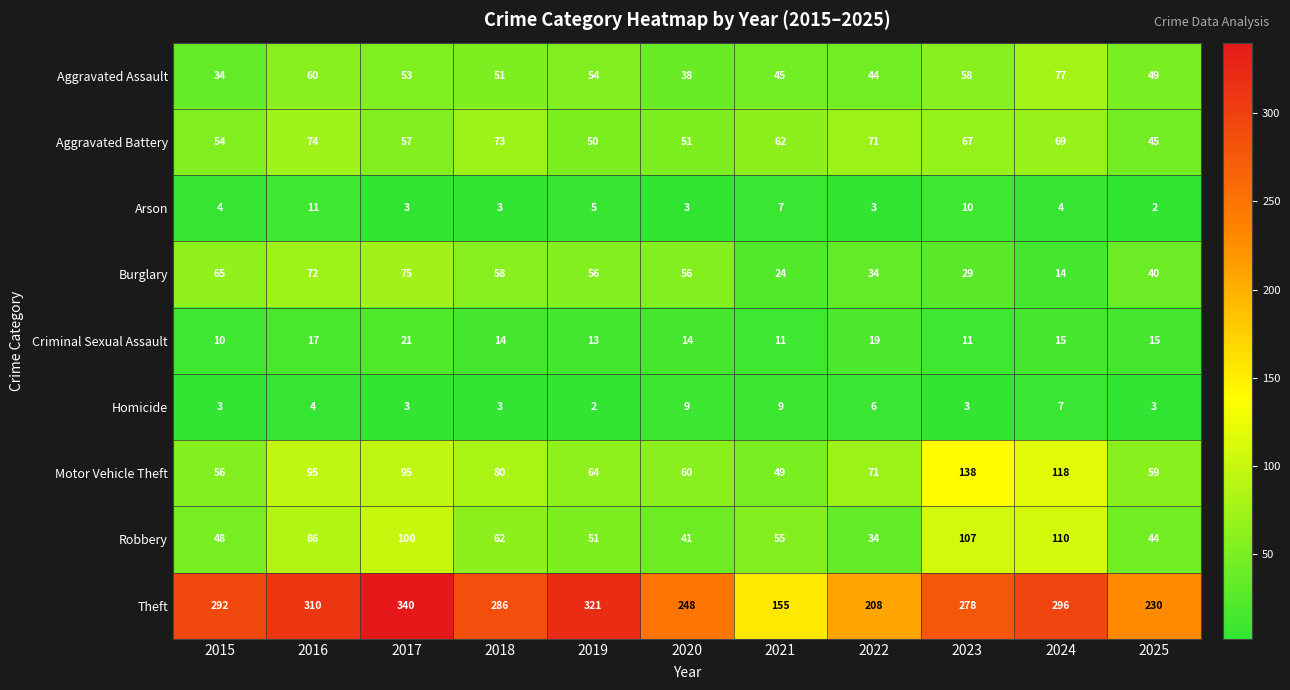

At which category is the sum across all series the highest?

2017